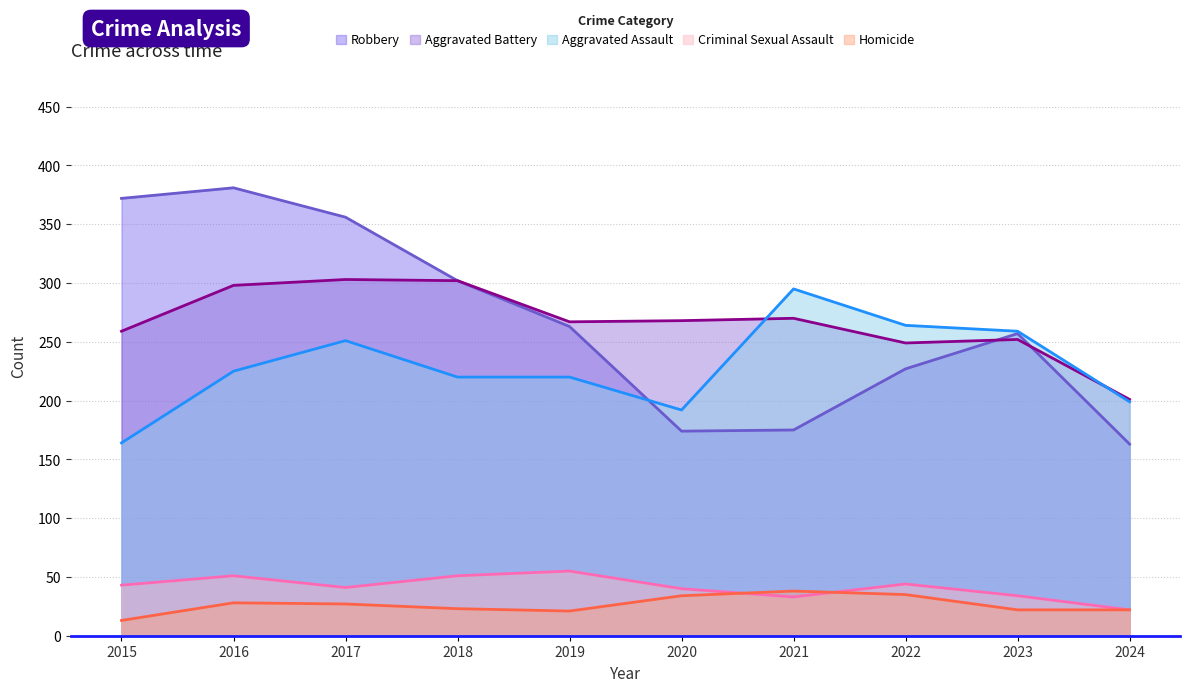

Is the value of Homicide at 2023 greater than the value of Robbery at 2022?

No